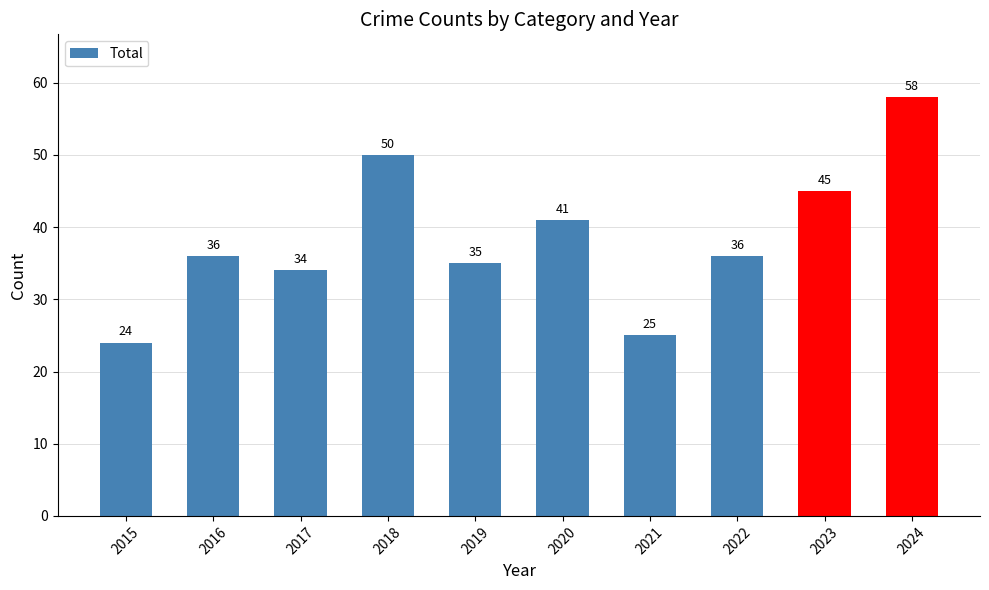

True or false: the data shows 15 at 2022.

False